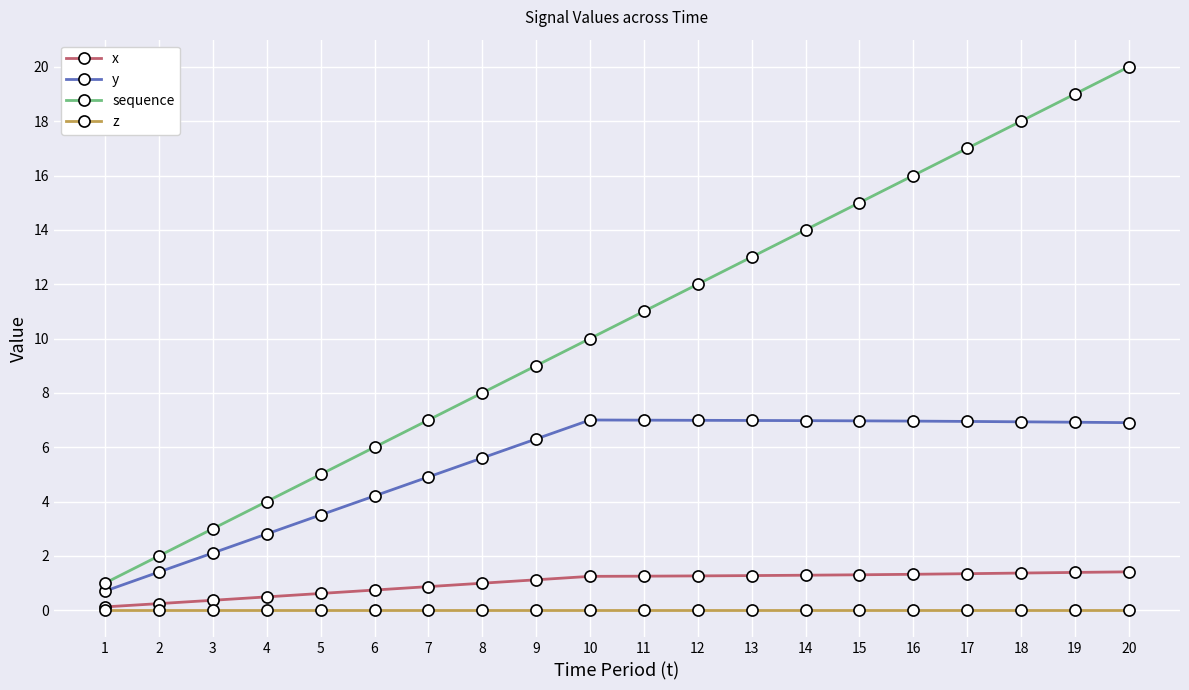

Which series has the largest range (max minus min)?

sequence